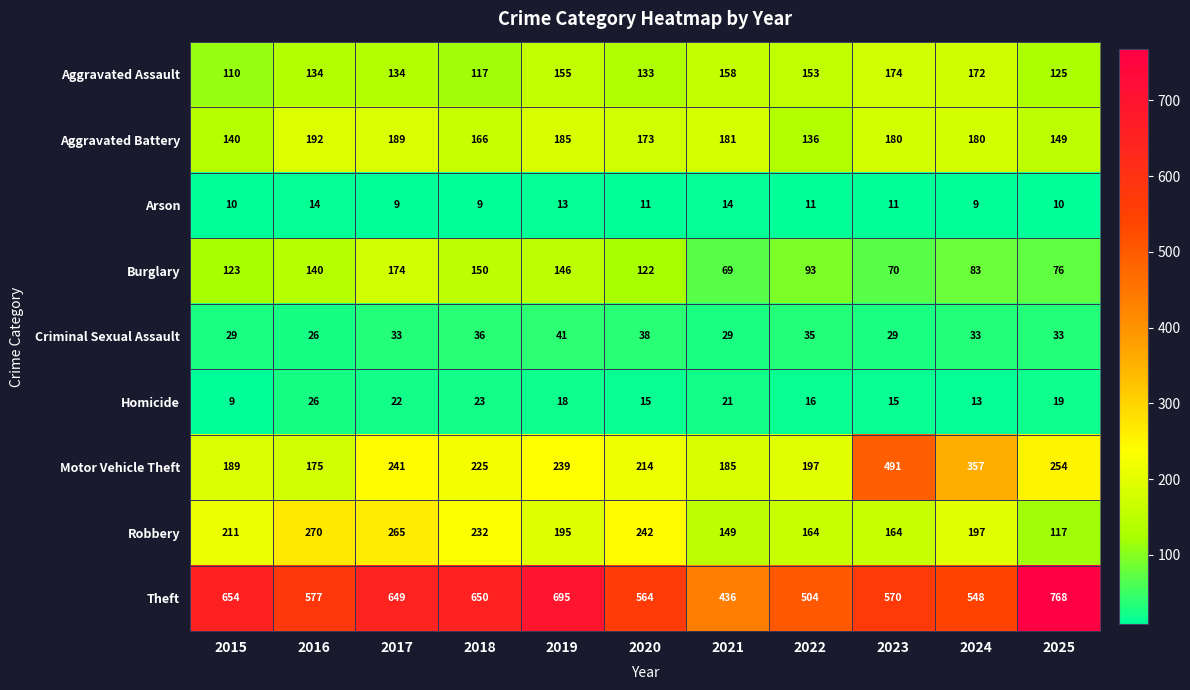

Between 2015 and 2023, which series saw the biggest shift?

Motor Vehicle Theft